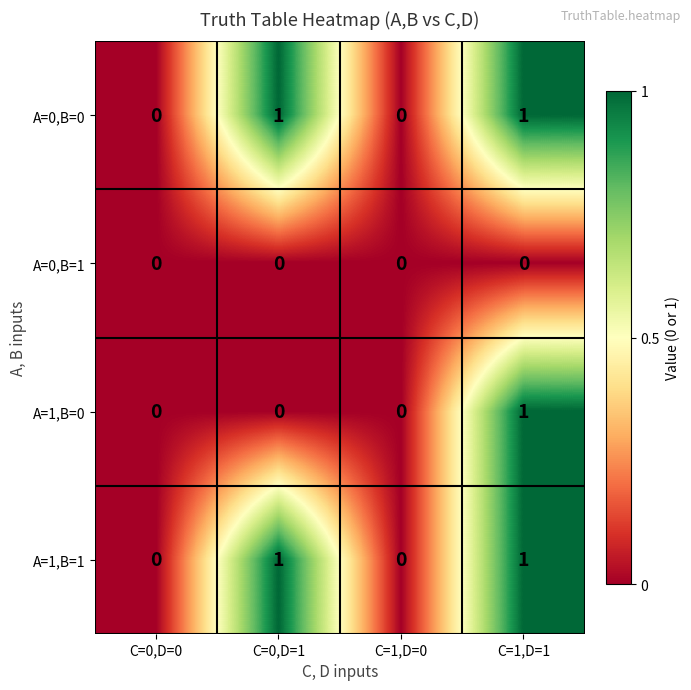

At which category is the sum across all series the highest?

C=1,D=1